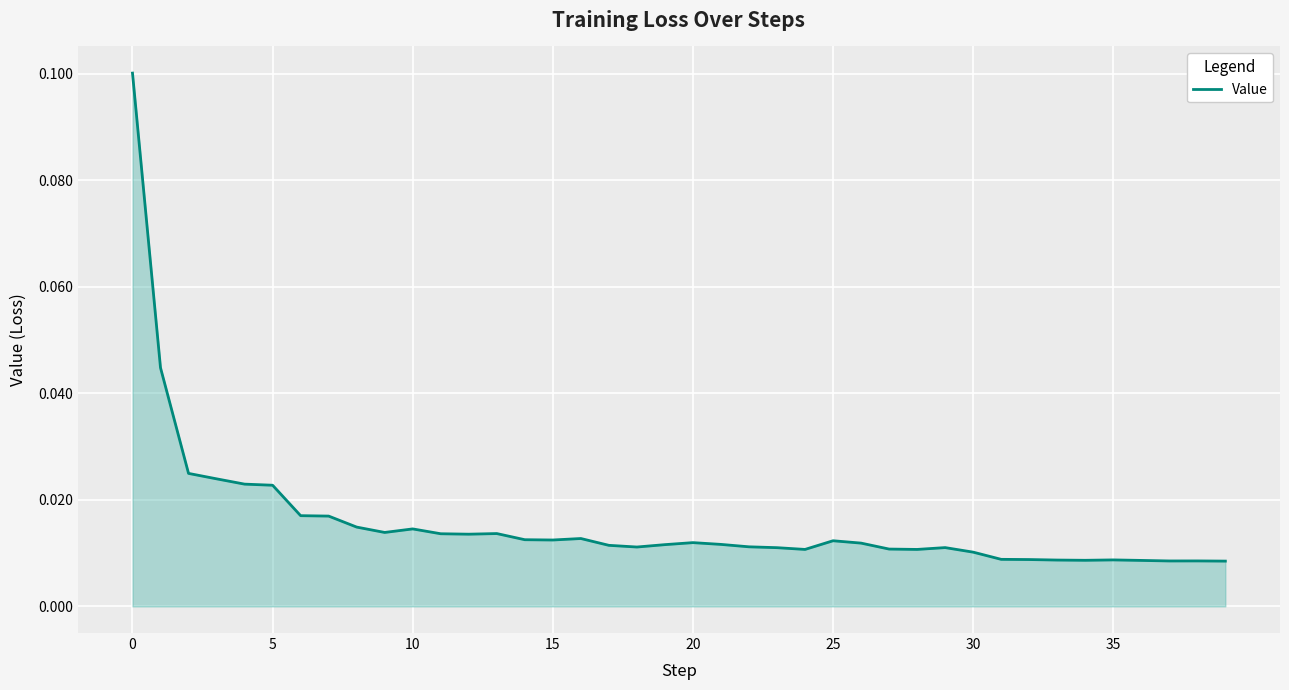

How many lines are shown in the chart?

1